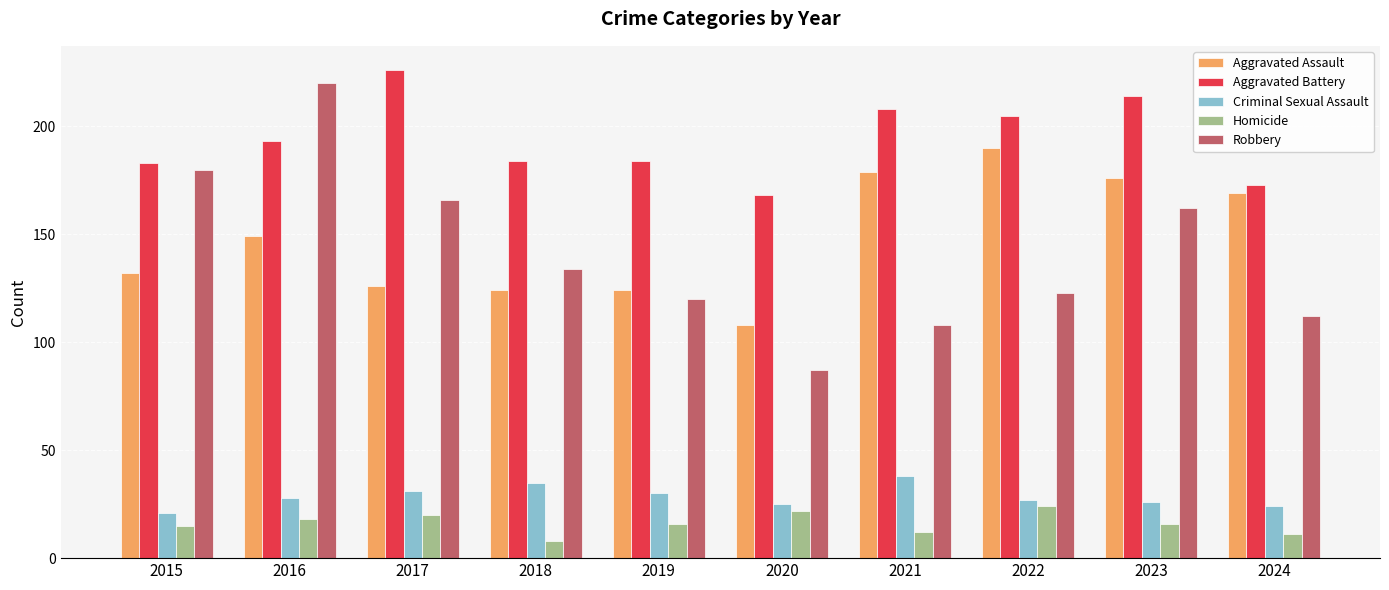

What is the difference between the maximum and minimum values in the Criminal Sexual Assault series?

17